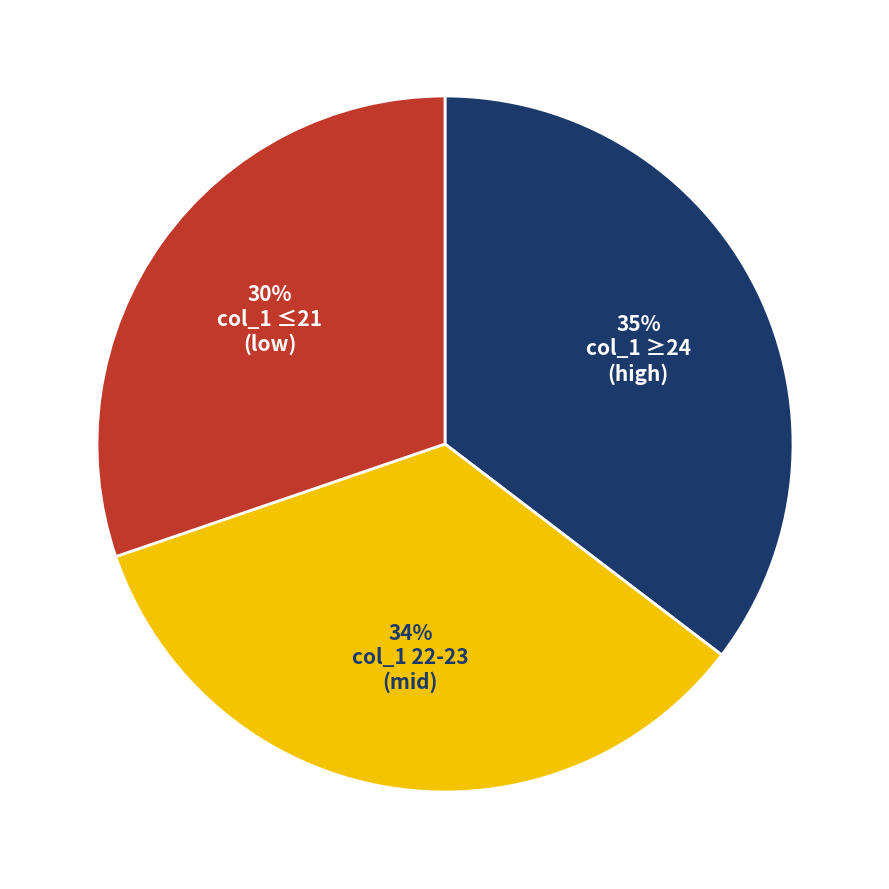

Is there any slice that represents more than half of the pie?

No